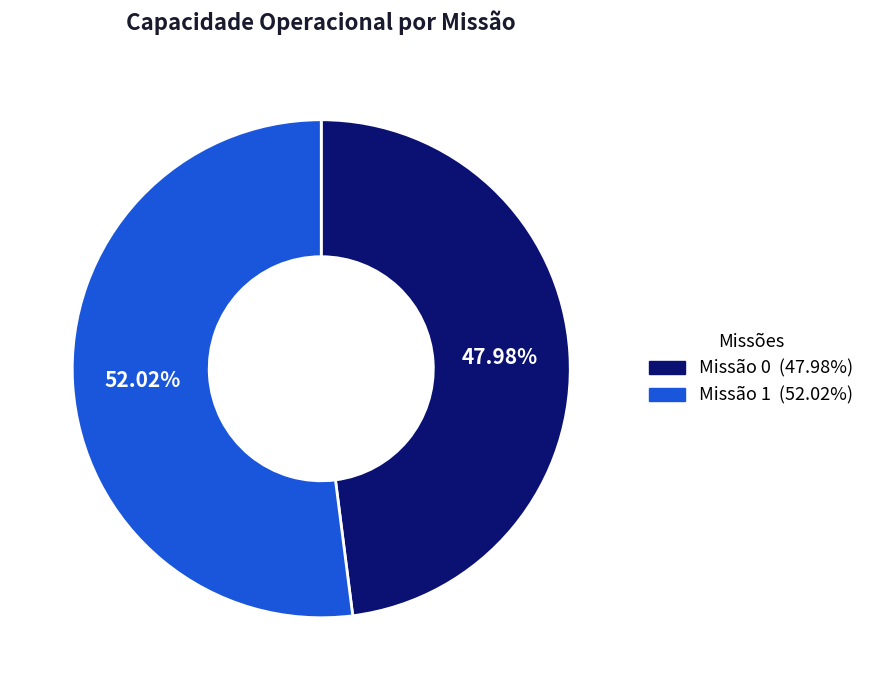

How many segments does this pie chart have?

2